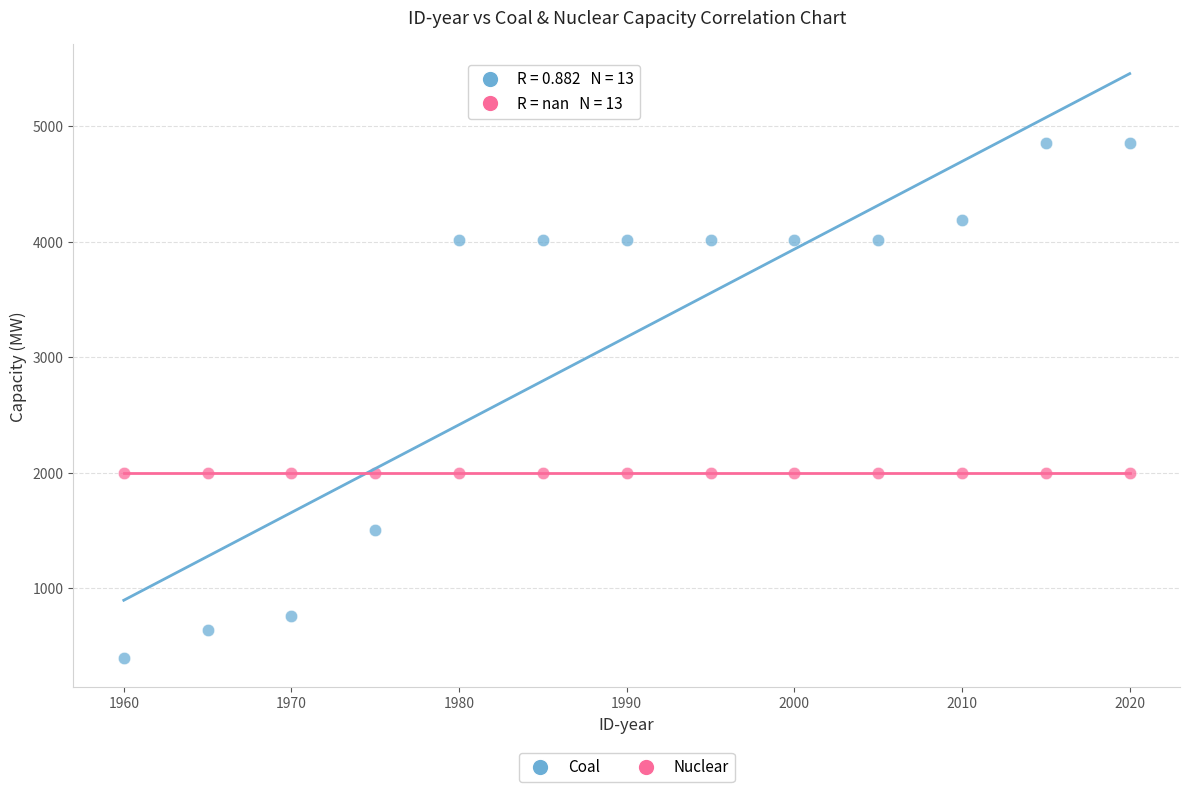

Which series contains the lowest Y value?

Coal